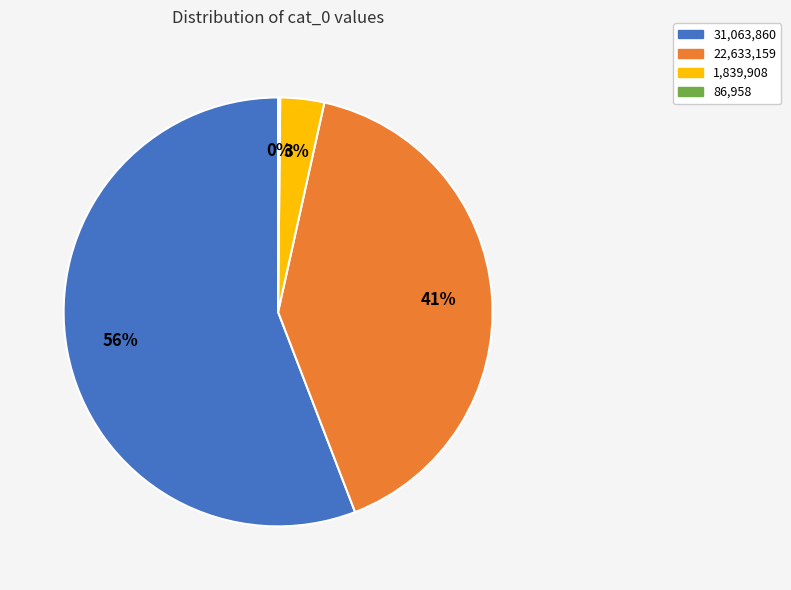

Combined, do 1,839,908 and 22,633,159 account for over 50%?

No